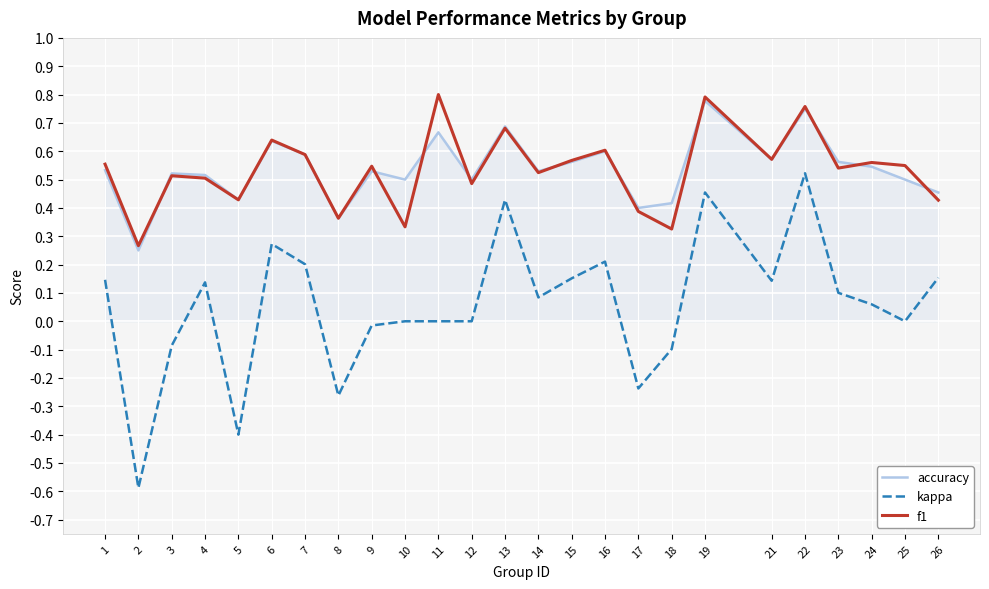

Is it true that kappa equals 0.4 at 13?

True